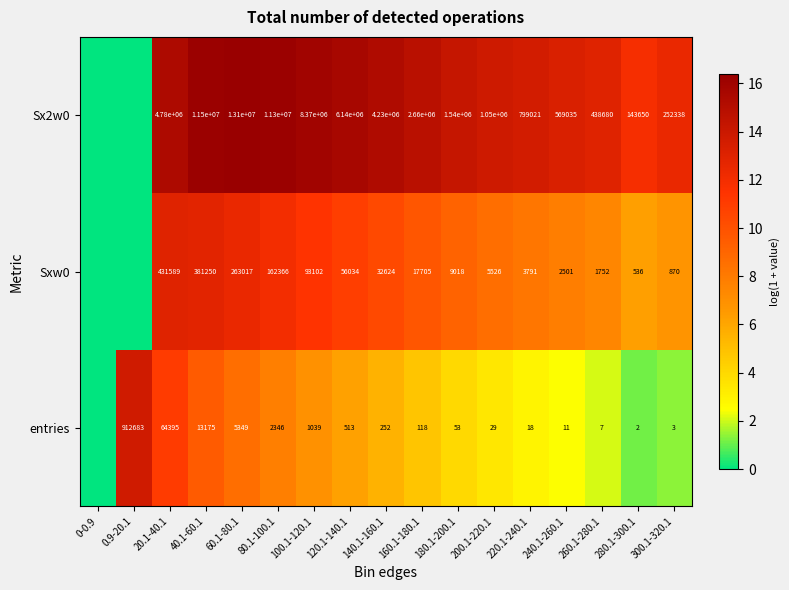

How many series are shown in this chart?

3